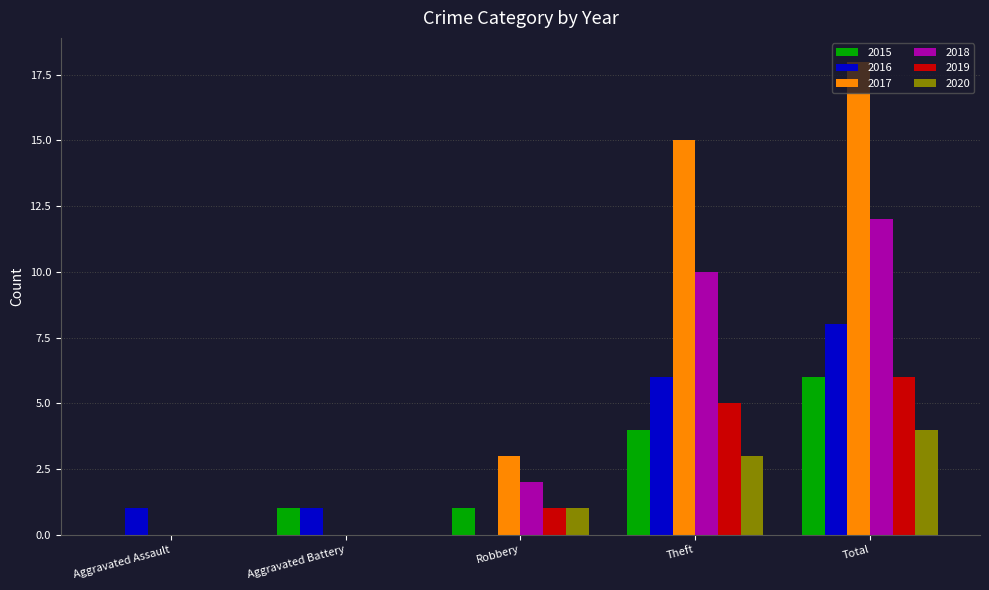

The 2018 series shows 2 at Robbery. True or false?

True